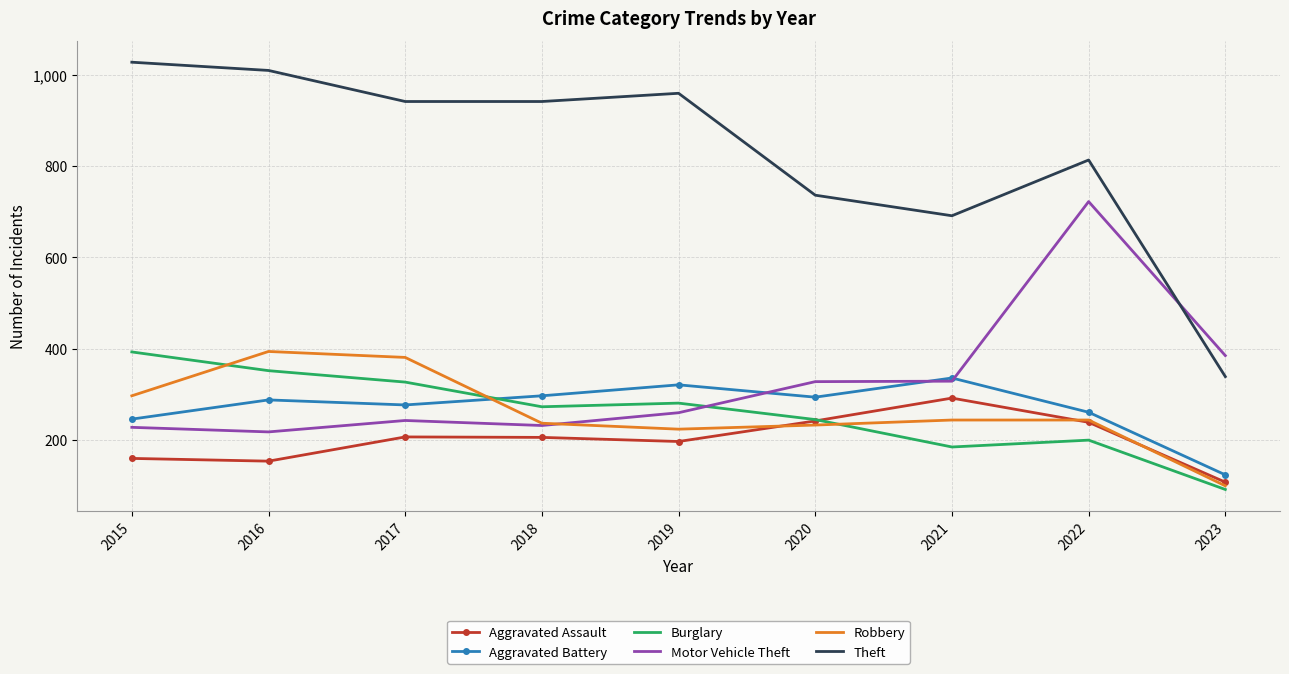

What is the difference between the highest and lowest values at 2017?

734